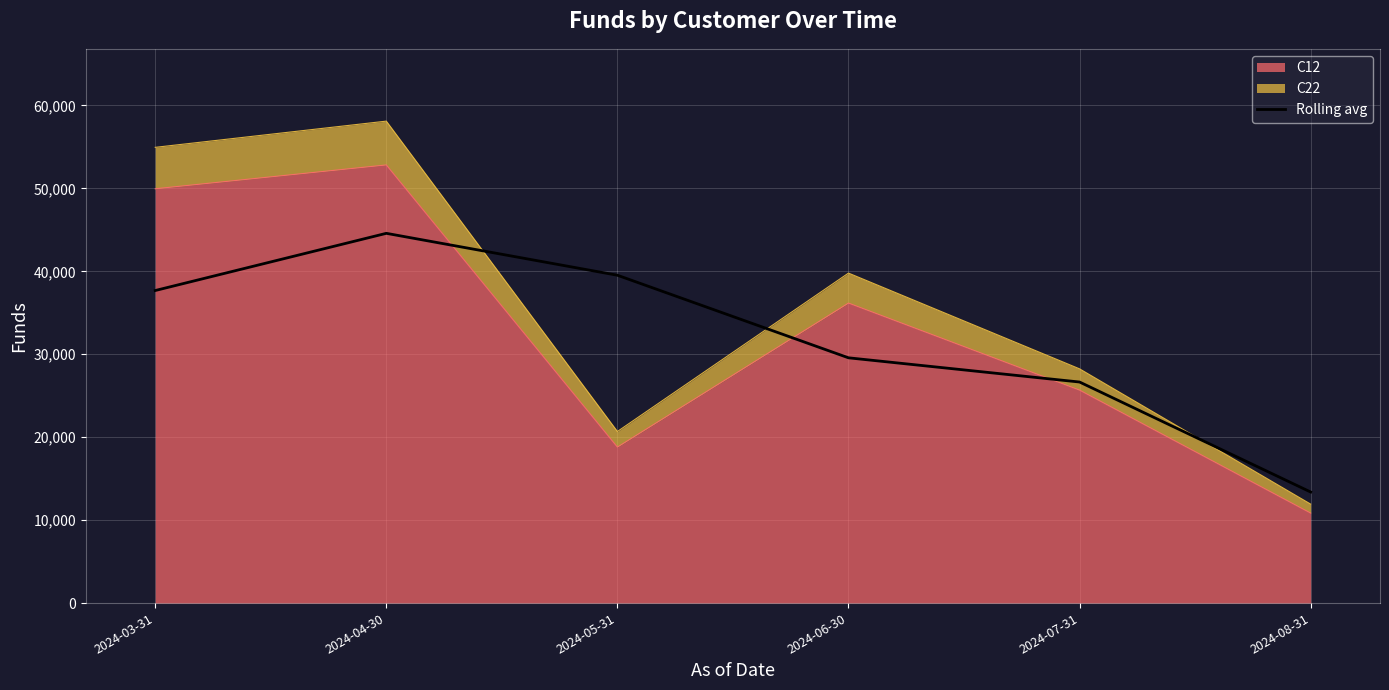

What position from the left is 2024-07-31?

5